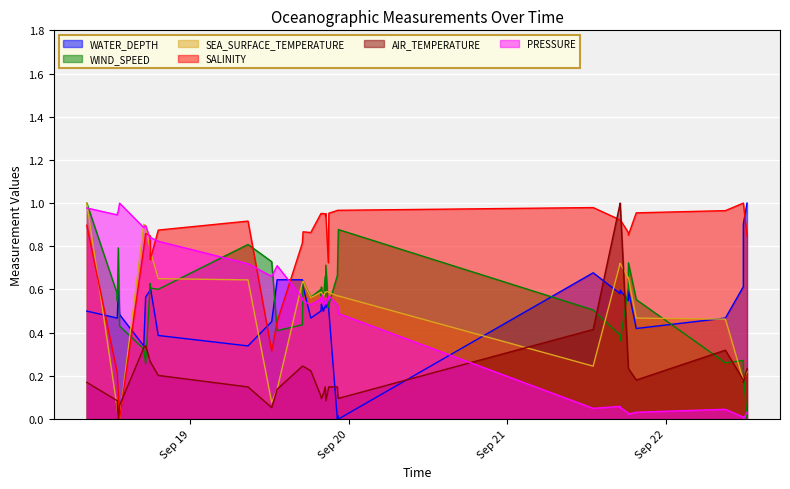

True or false: AIR_TEMPERATURE and SALINITY cross at least once.

True